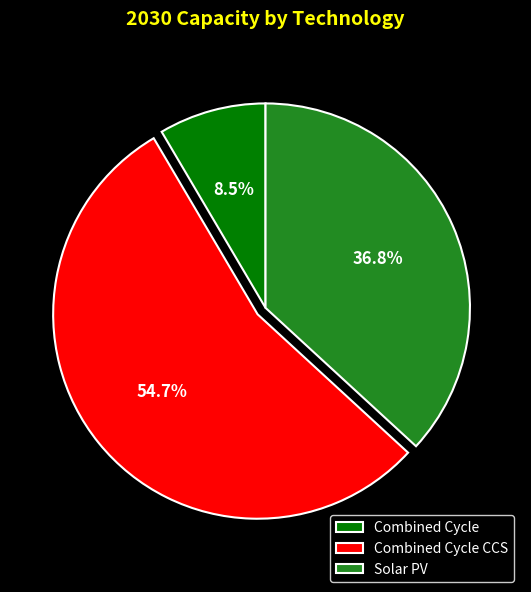

Between Solar PV and Combined Cycle CCS, which is larger?

Combined Cycle CCS